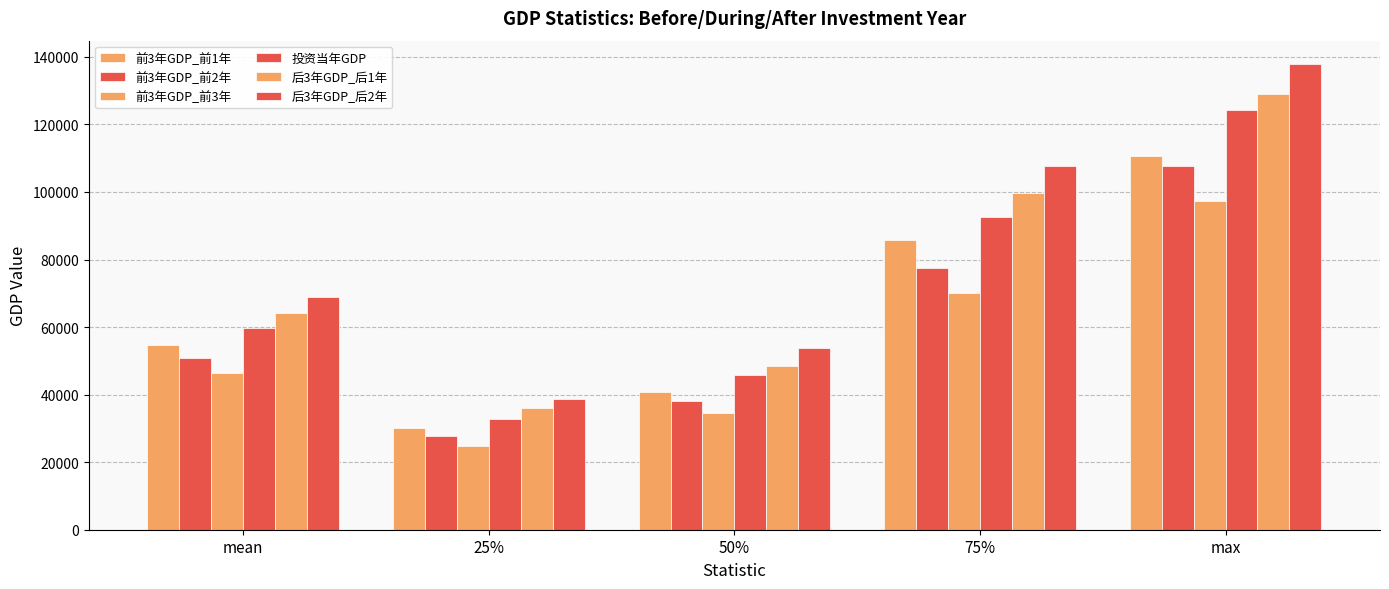

The value of 前3年GDP_前3年 at 75% is 70116.4. True or false?

True